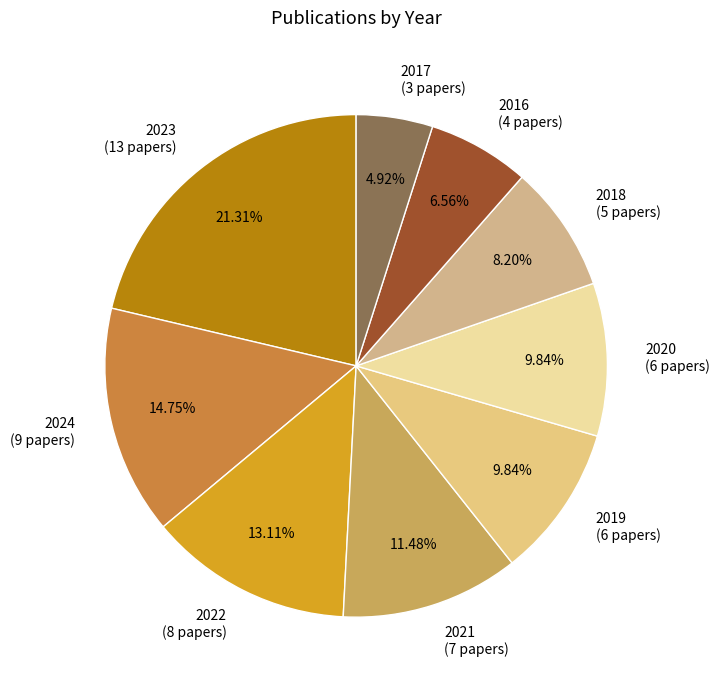

What is the ratio of the value at 2018 to the value at 2019?

0.8